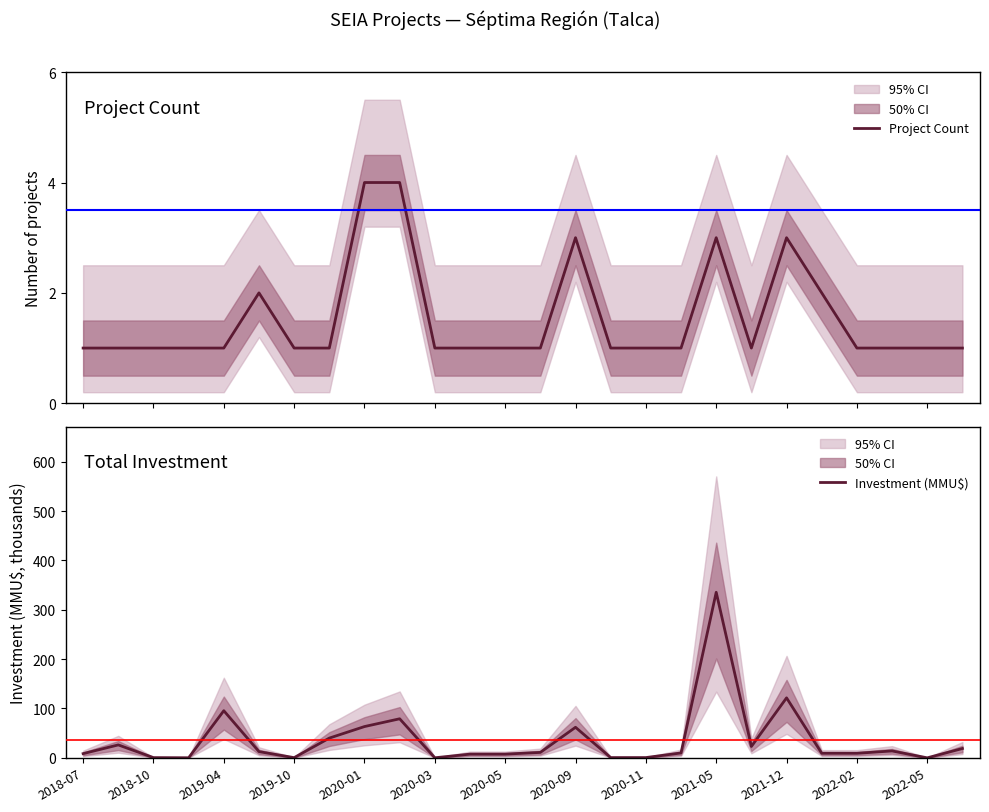

List the series in order of their peak value, lowest first.

Project Count, Investment (MMU$)